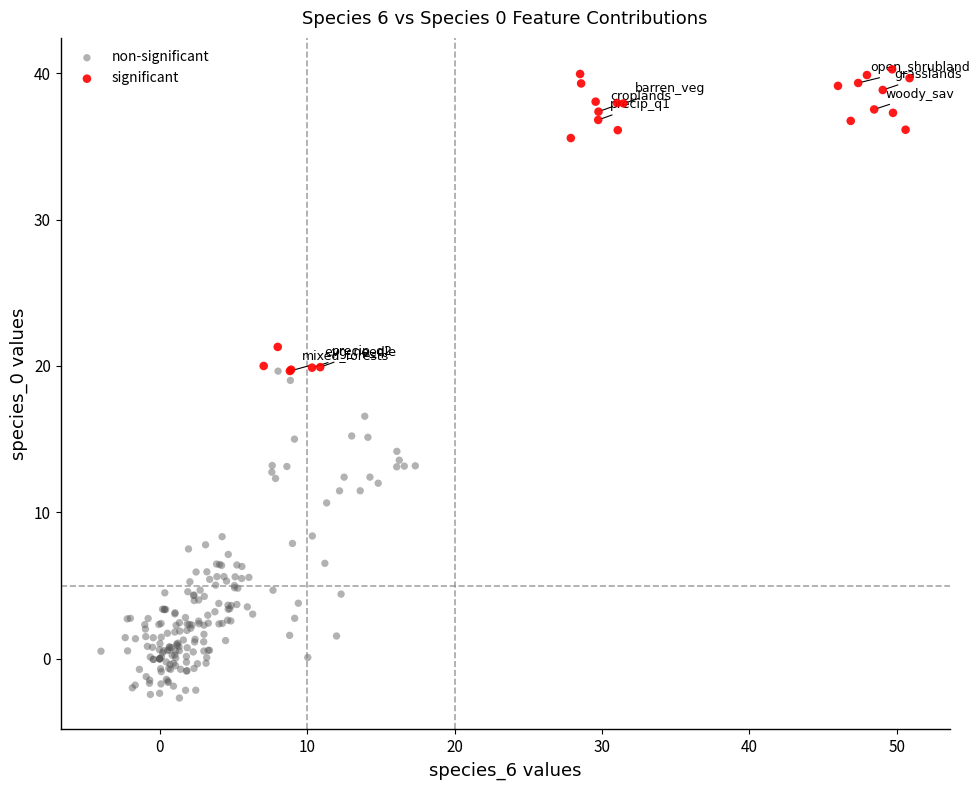

Which series reaches the minimum Y coordinate?

non-significant